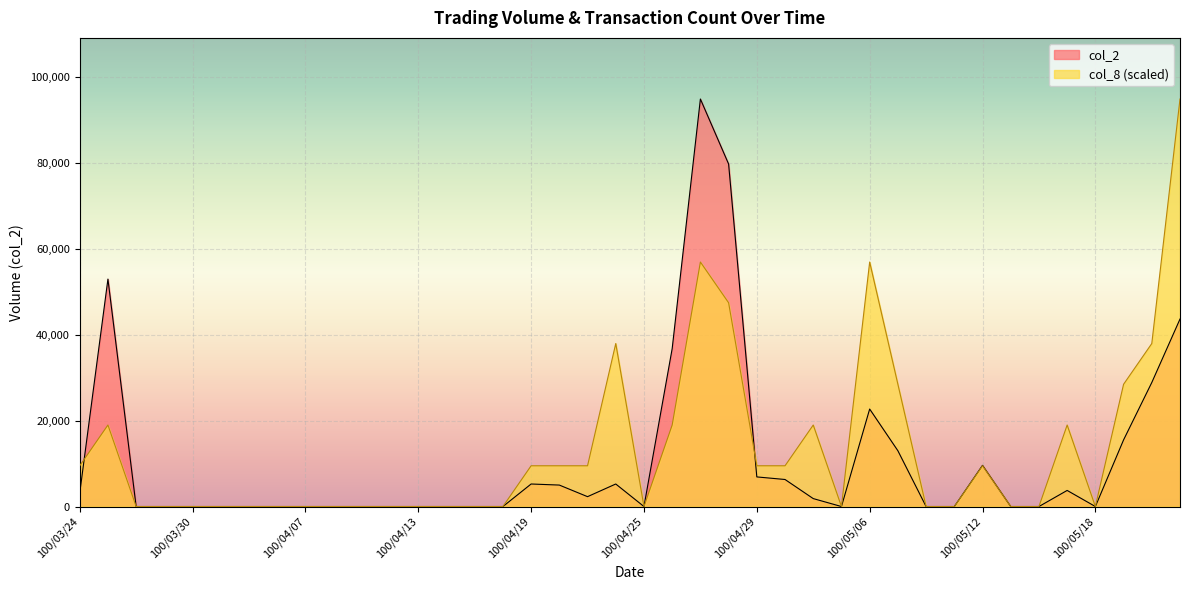

Rank the series by their average value, from lowest to highest.

col_2, col_8 (scaled)